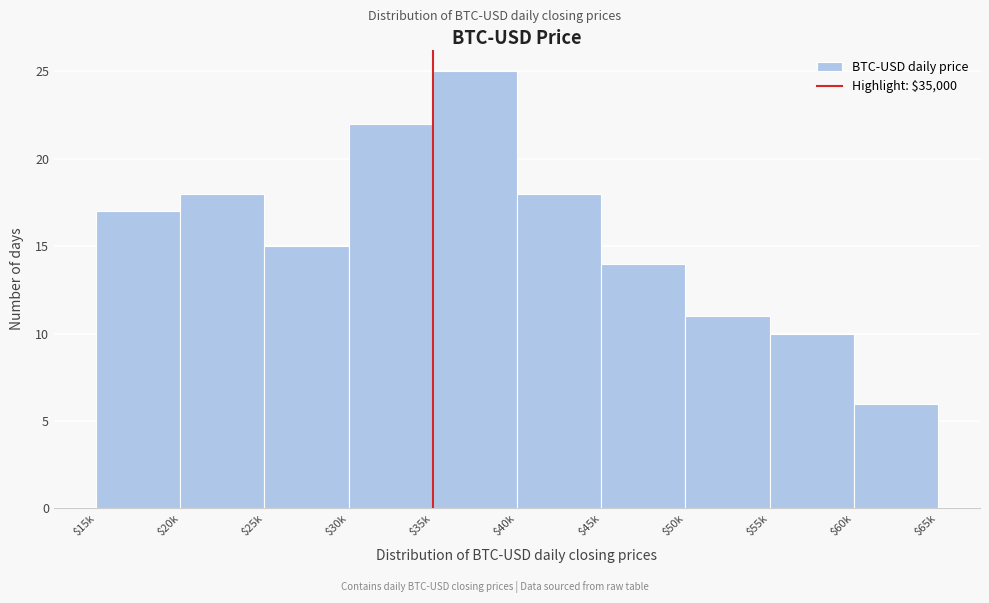

Reading left to right, what are all the values shown in this chart?

17	18	15	22	25	18	14	11	10	6